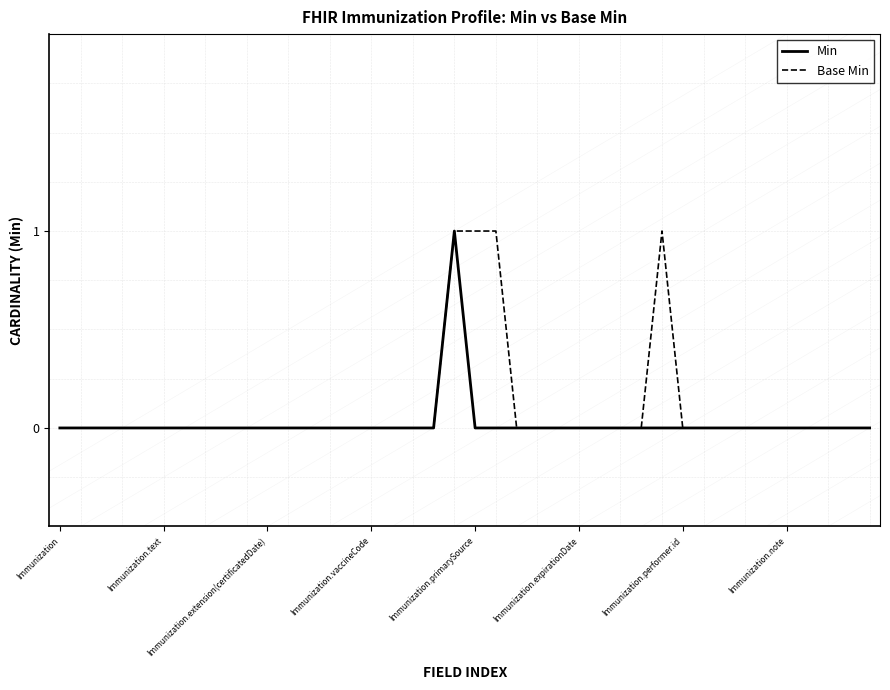

Rank the series by their average value, from highest to lowest.

Base Min, Min